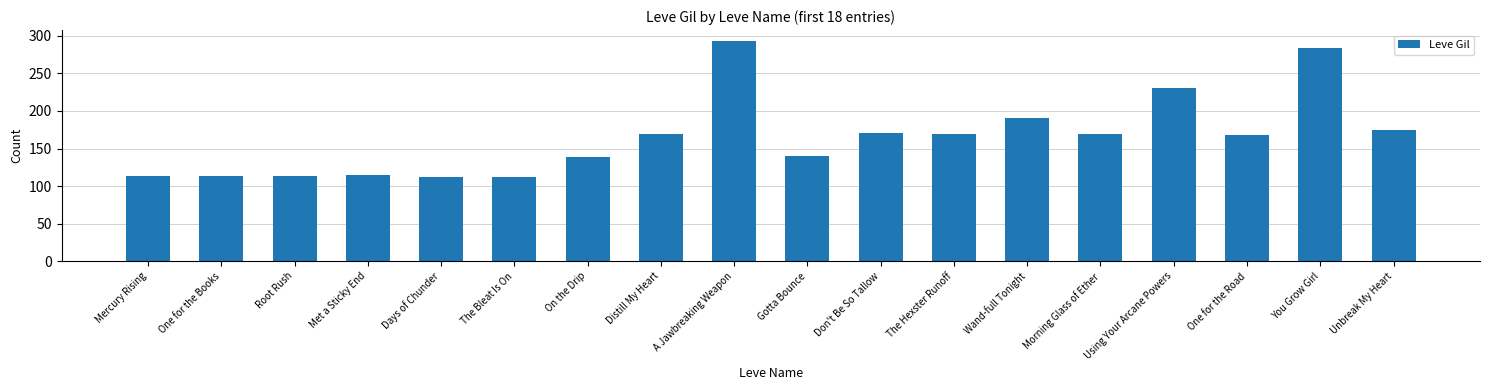

The value at Wand-full Tonight is 191. True or false?

True